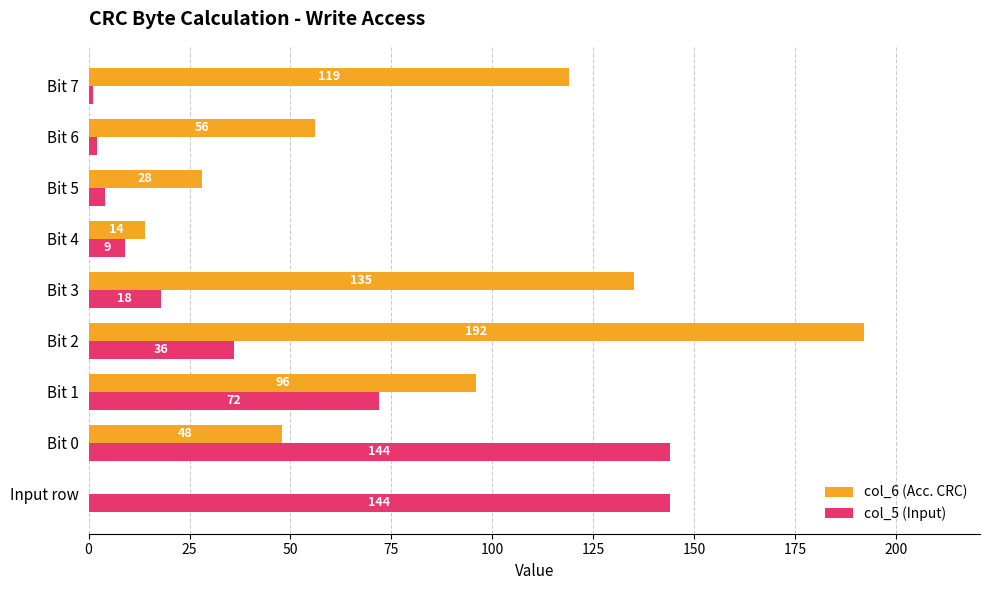

Which category has the highest value across all series?

Bit 2